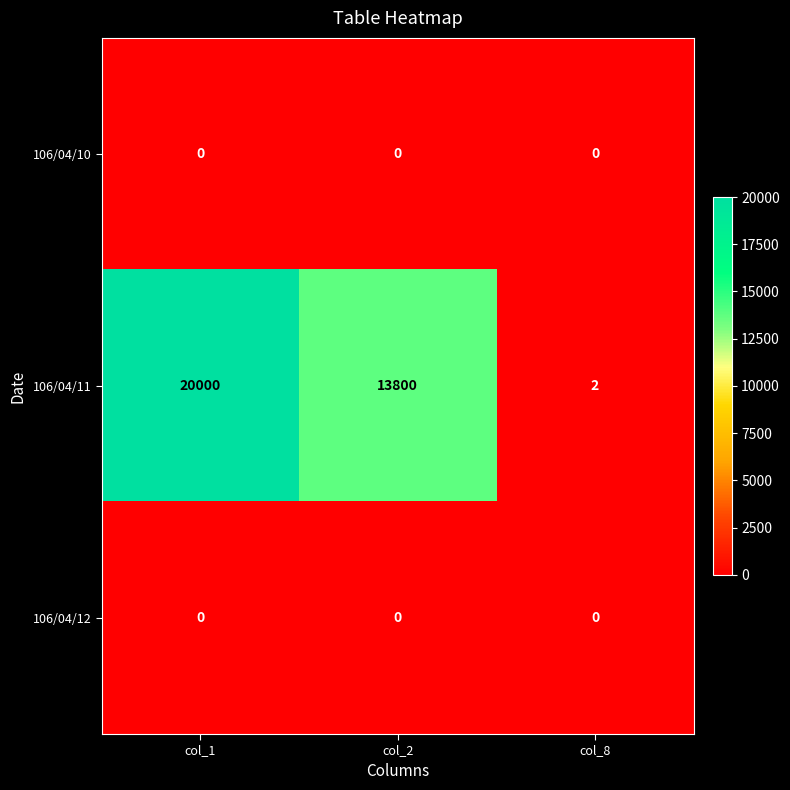

What is the difference between the highest and lowest values at col_2?

13800